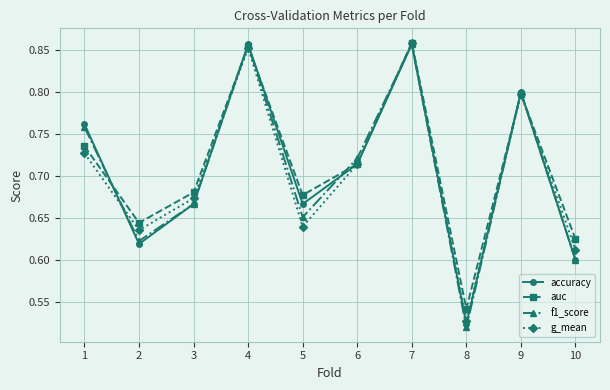

What is the total value across all series at 9?

3.2